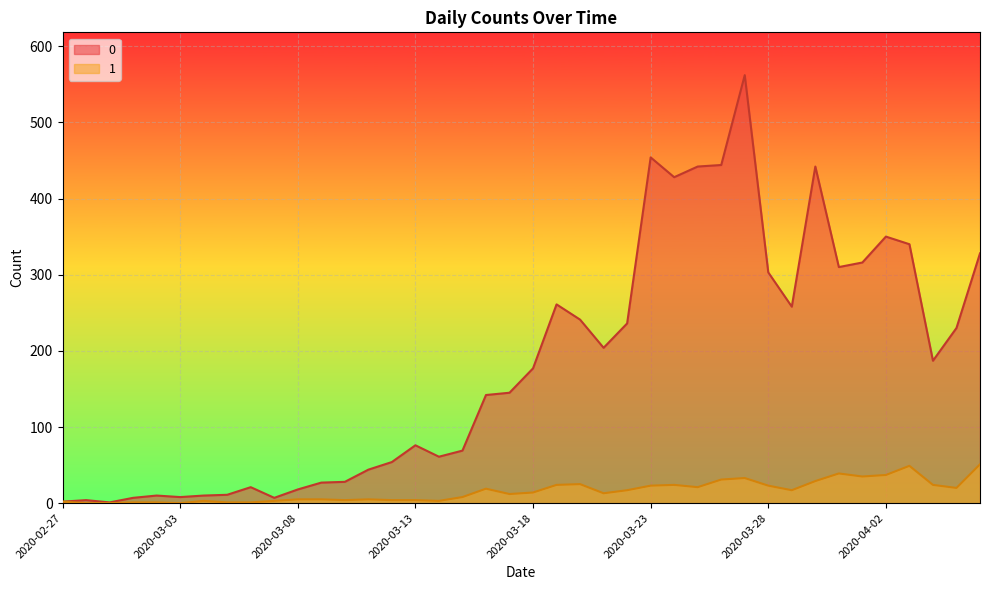

True or false: 0 and 1 cross at least once.

False